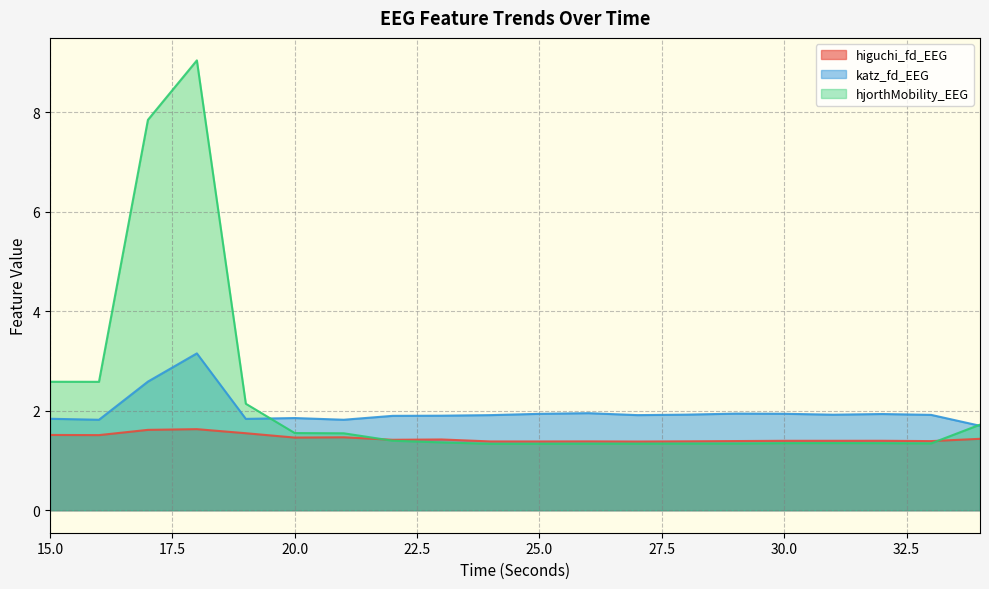

True or false: higuchi_fd_EEG and katz_fd_EEG cross at least once.

False